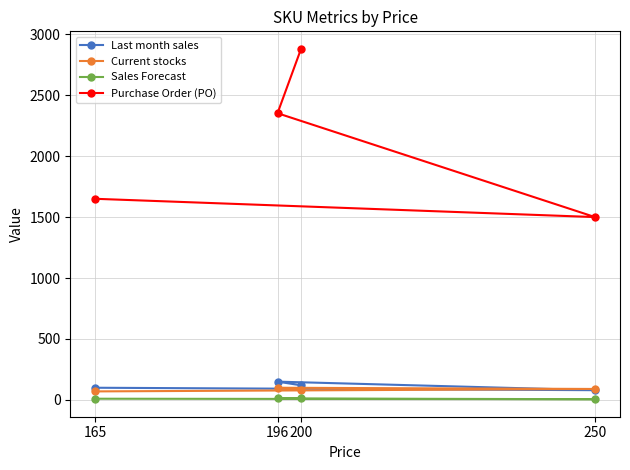

What is the value of the Last month sales point at the 2nd from the left?

150.0